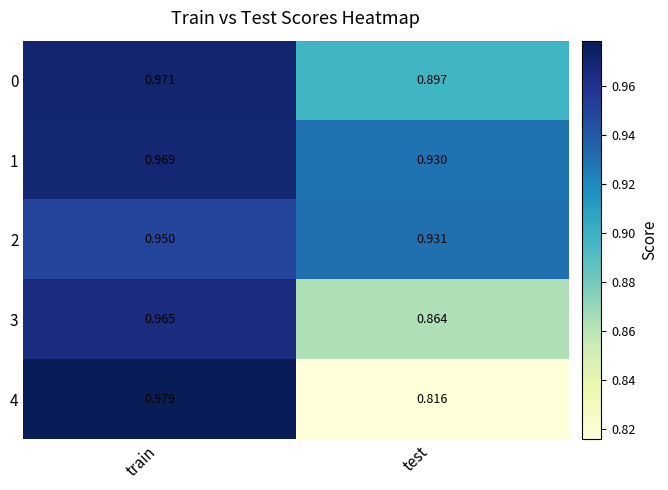

Which category has the lowest value in the 3 series?

test